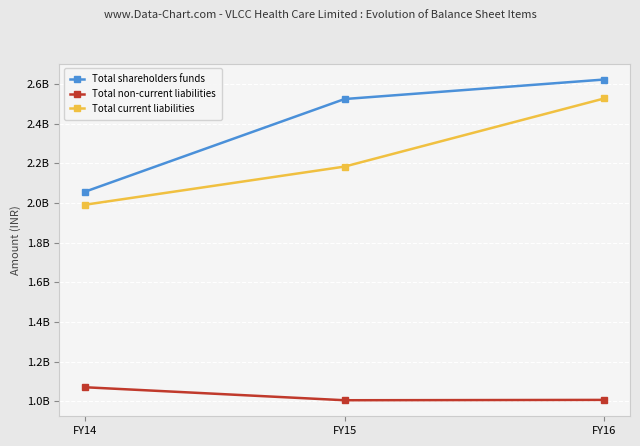

What is the difference between the maximum and minimum values in the Total current liabilities series?

535416985